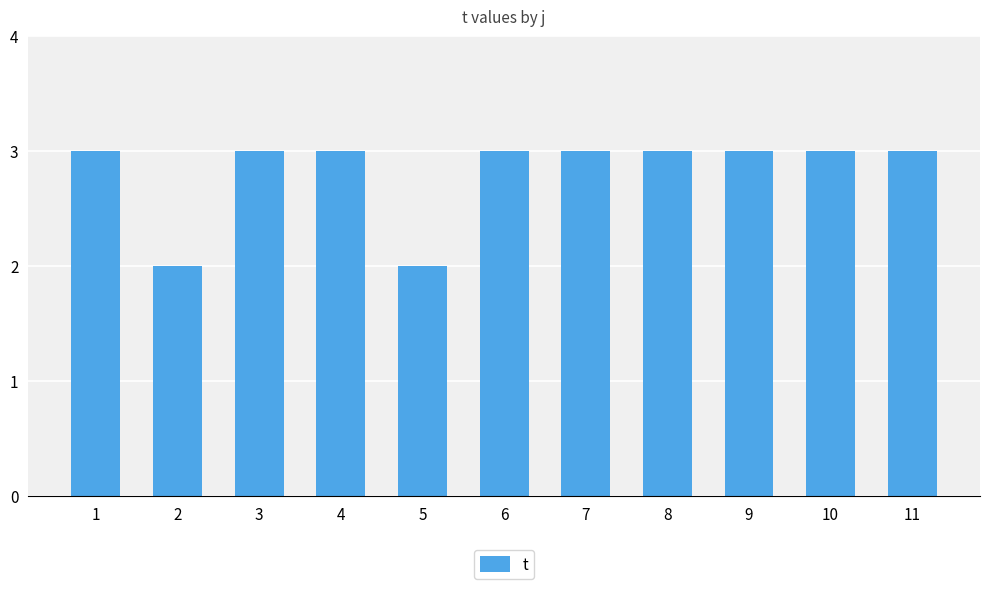

True or false: the data shows 3 at 5.

False